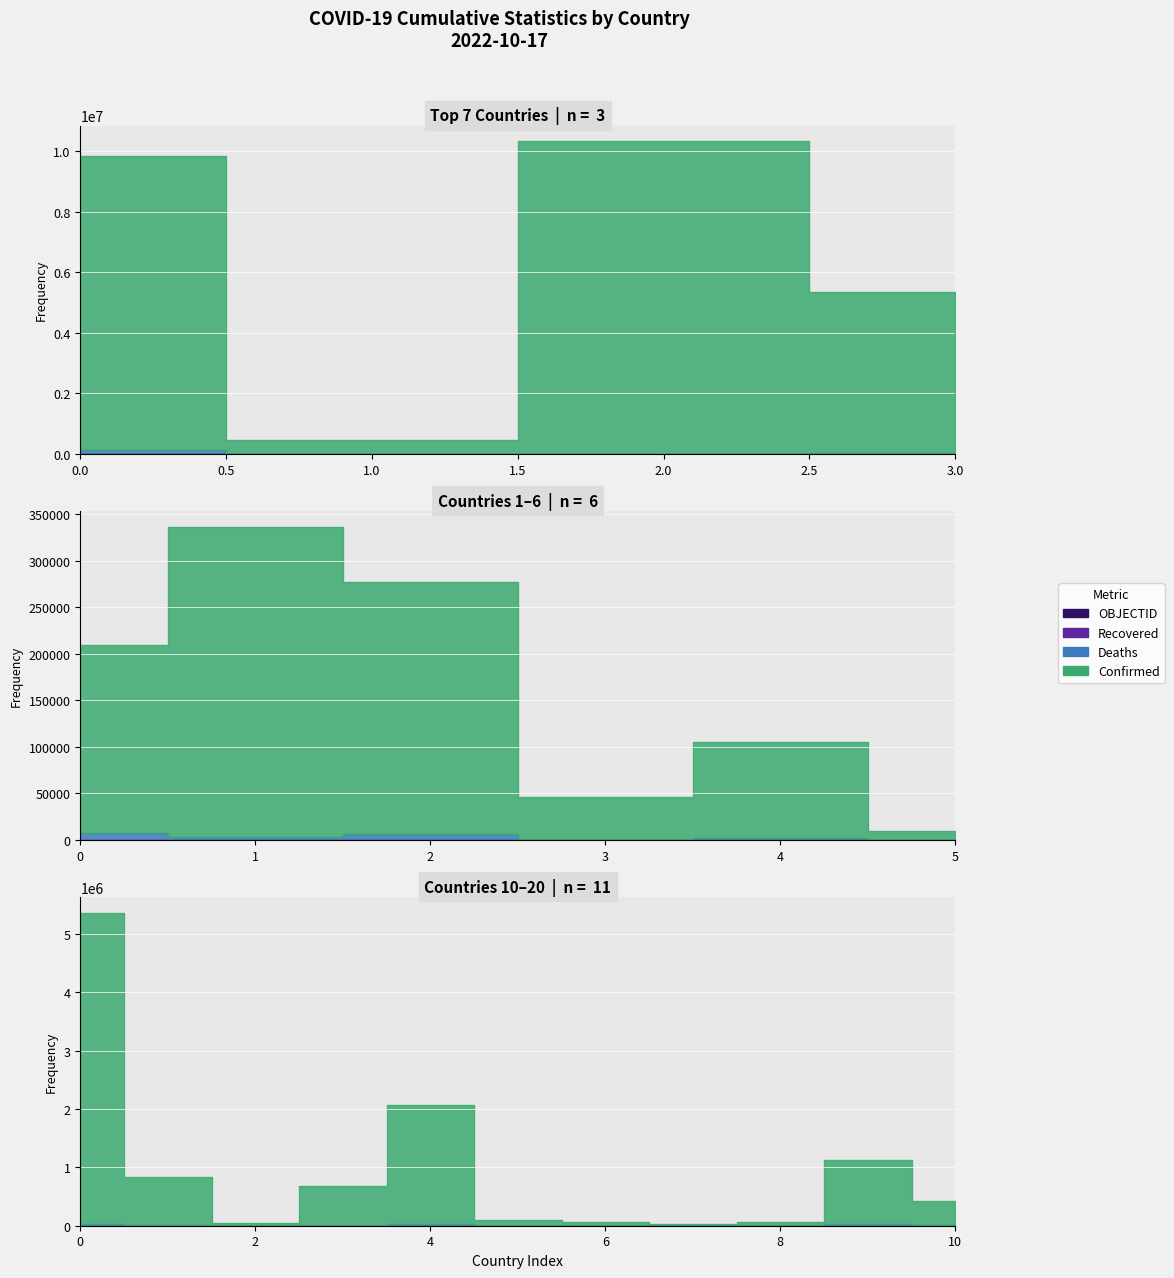

Between Armenia and Bangladesh, which is larger?

Bangladesh